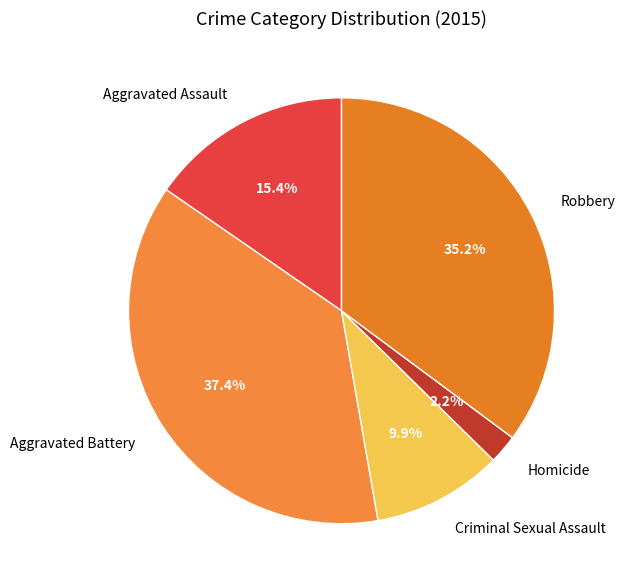

To the nearest percent, what is the average slice percentage?

20%